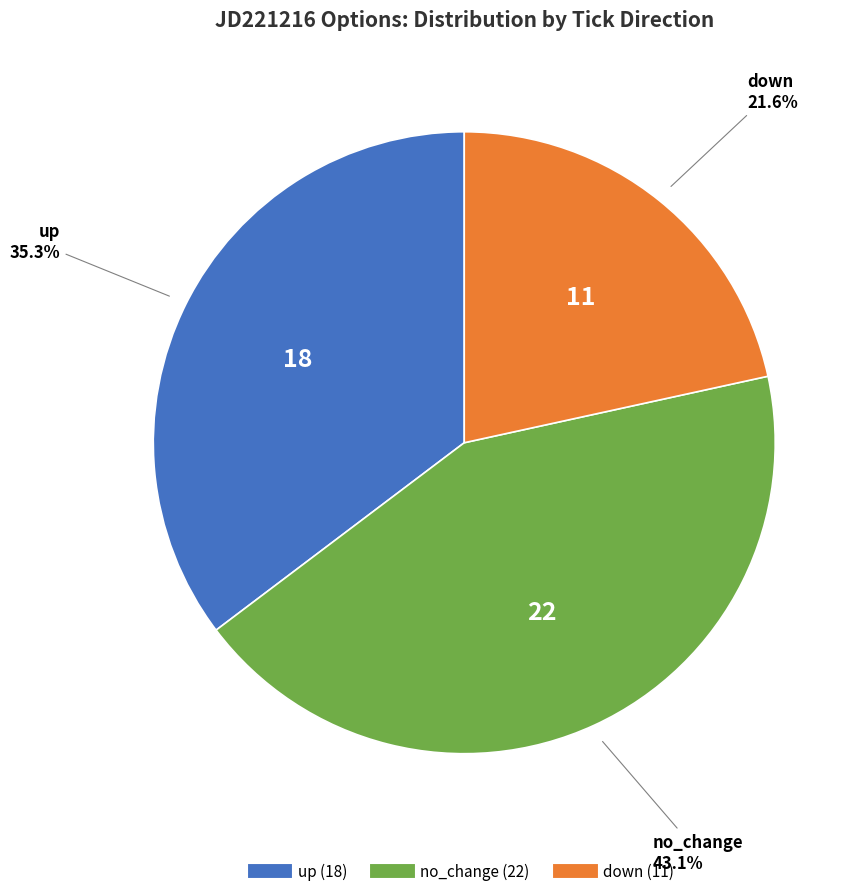

To the nearest percent, what portion does up represent?

35%